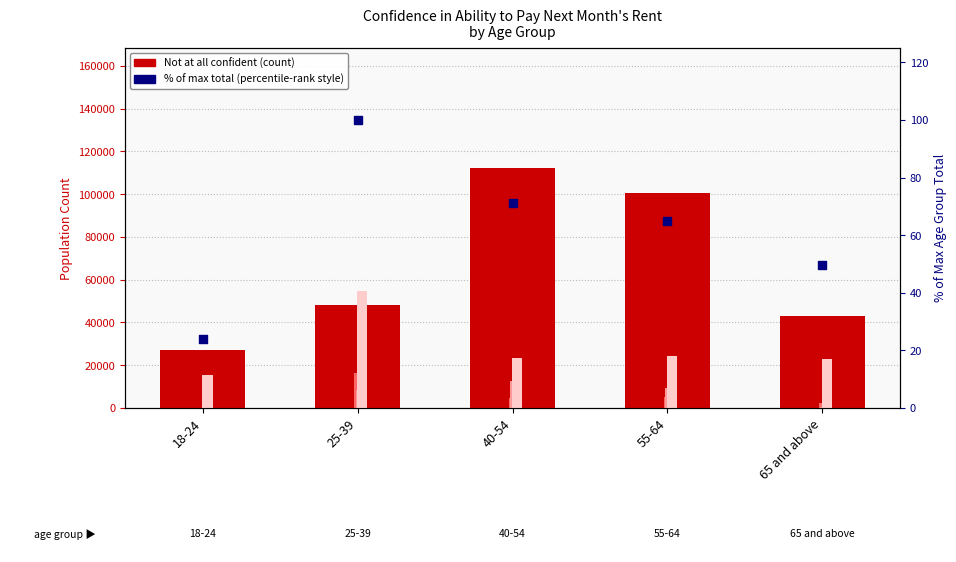

Which series has the widest spread of Y values?

Not at all confident